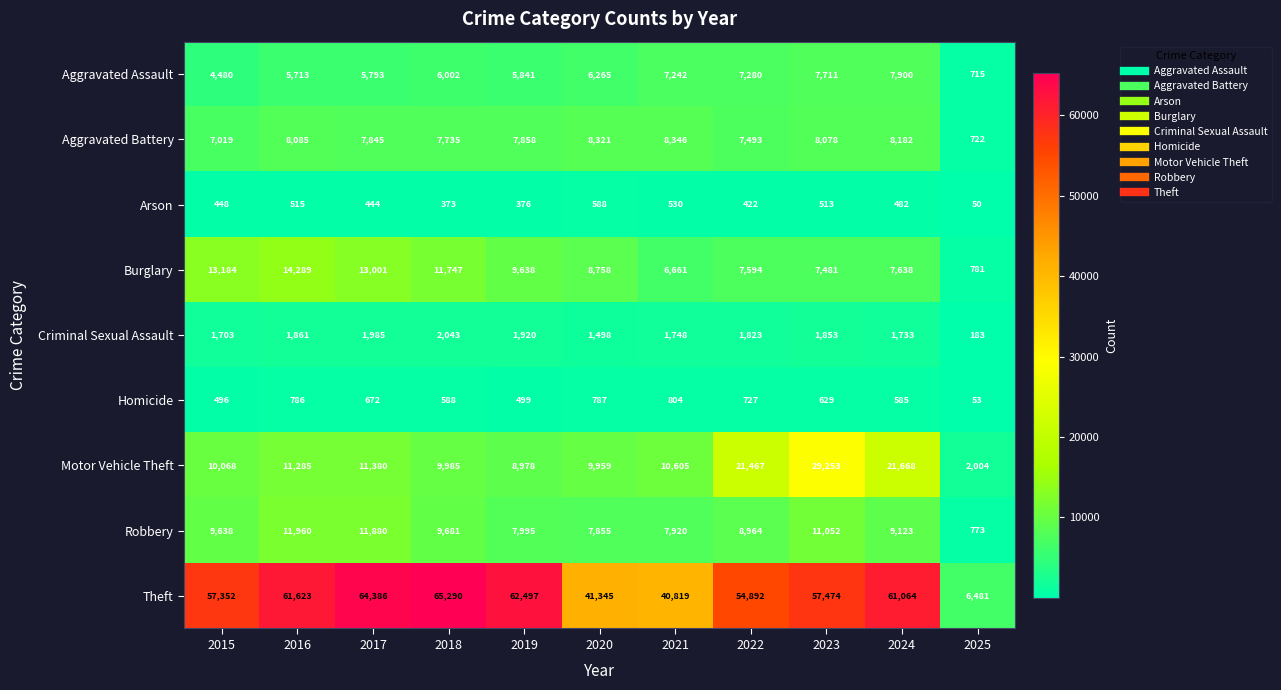

Which series changed the most between 2016 and 2024?

Motor Vehicle Theft